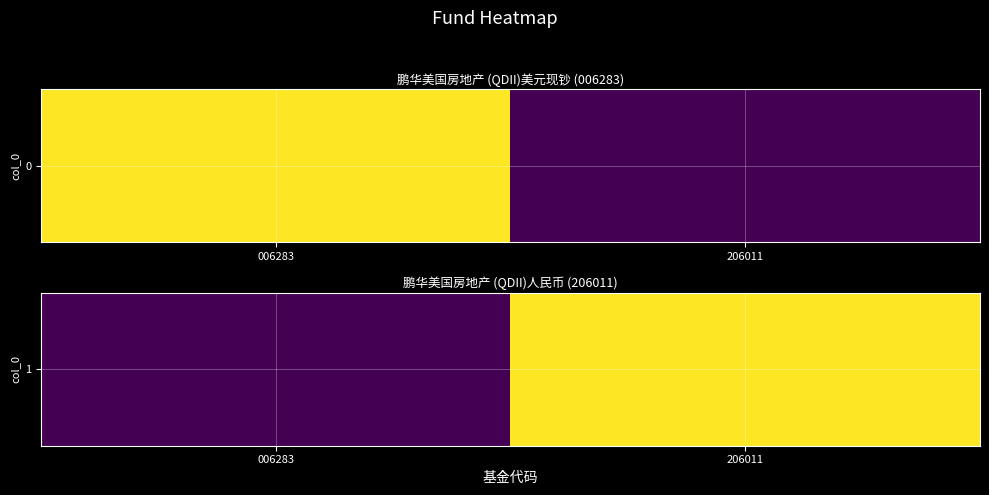

What is the difference between the maximum and minimum values?

1